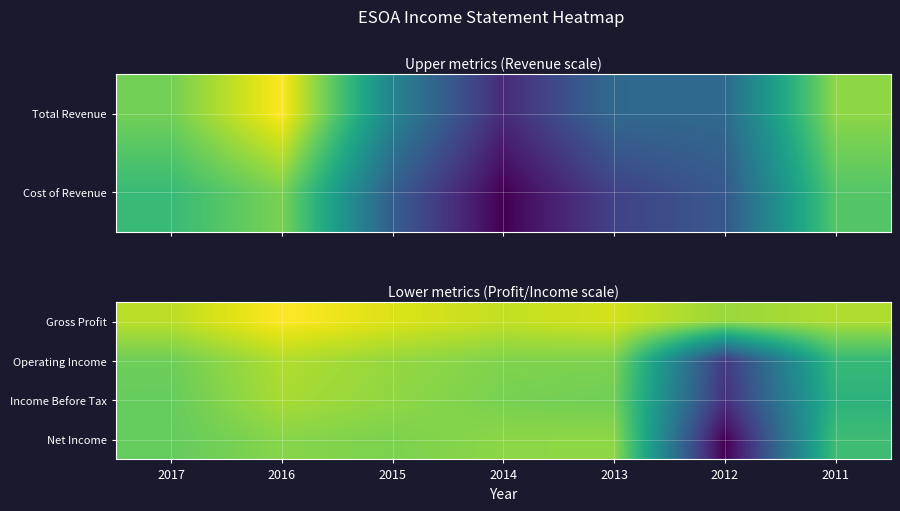

Rank the categories by Operating Income value from lowest to highest.

2012, 2011, 2017, 2013, 2014, 2015, 2016